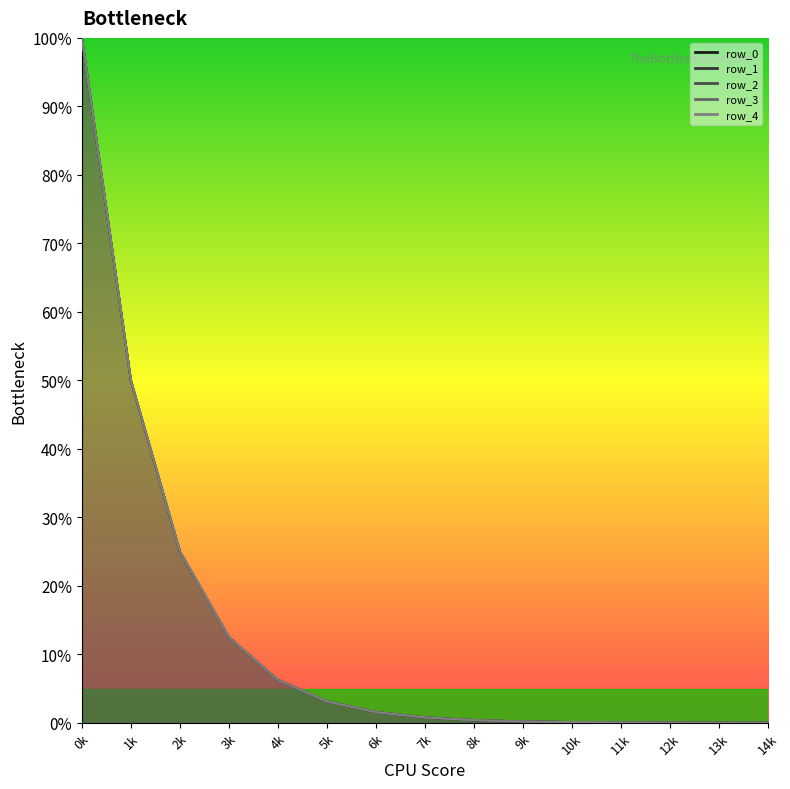

What is the sum of the row_0 values at 8 and 2?

25.4